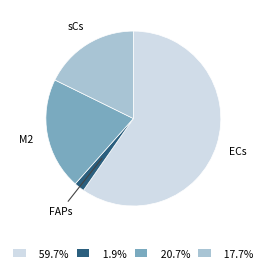

What is the ratio of the value at 59.7% to the value at 17.7%?

3.4